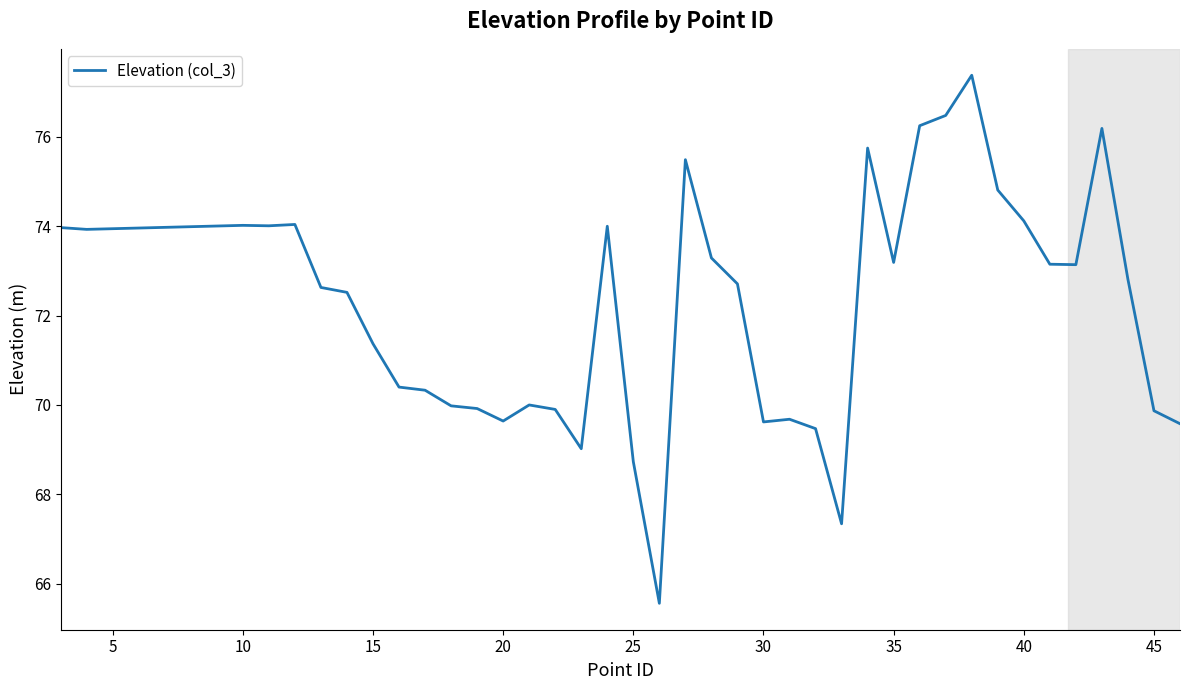

What is the smallest value displayed?

65.6